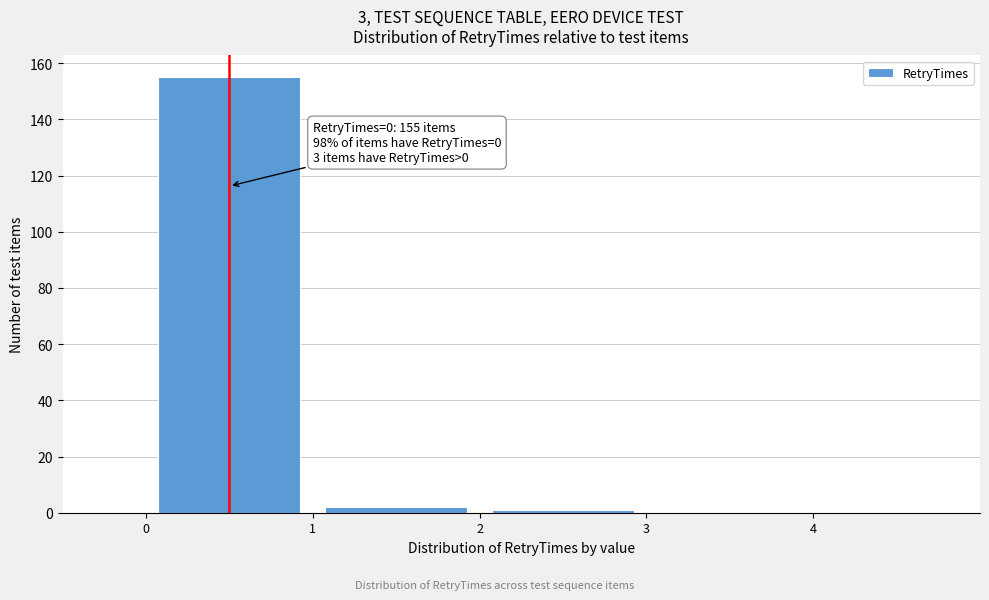

Over which range of the x-axis is the bar tallest?

0 to 1